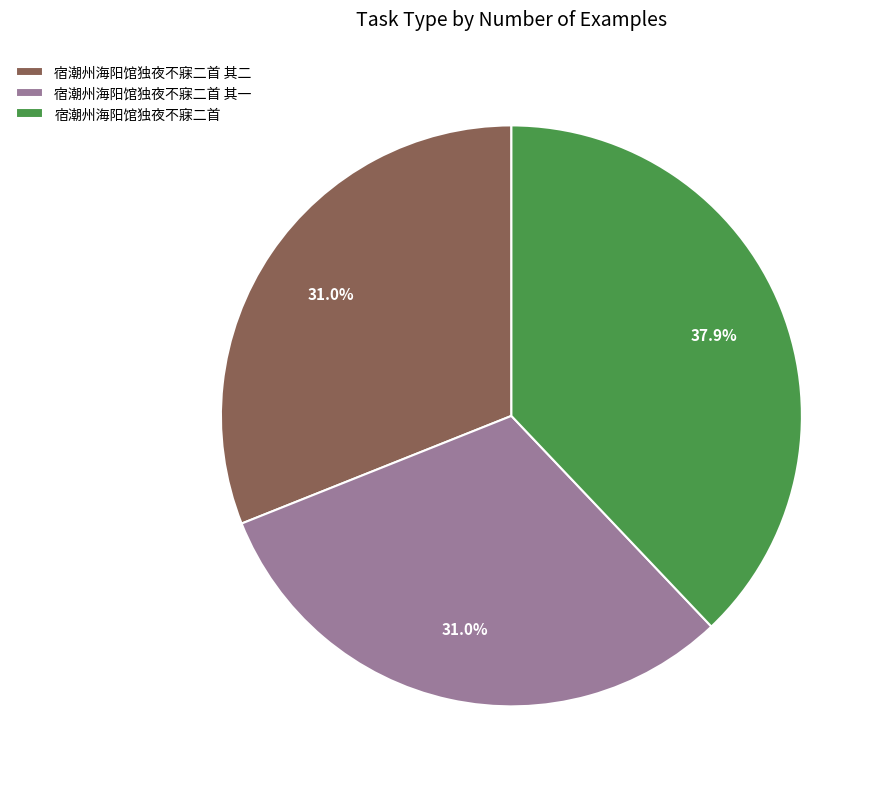

Approximately how many times larger is the value at 宿潮州海阳馆独夜不寐二首 其二 compared to 宿潮州海阳馆独夜不寐二首 其一?

1.0